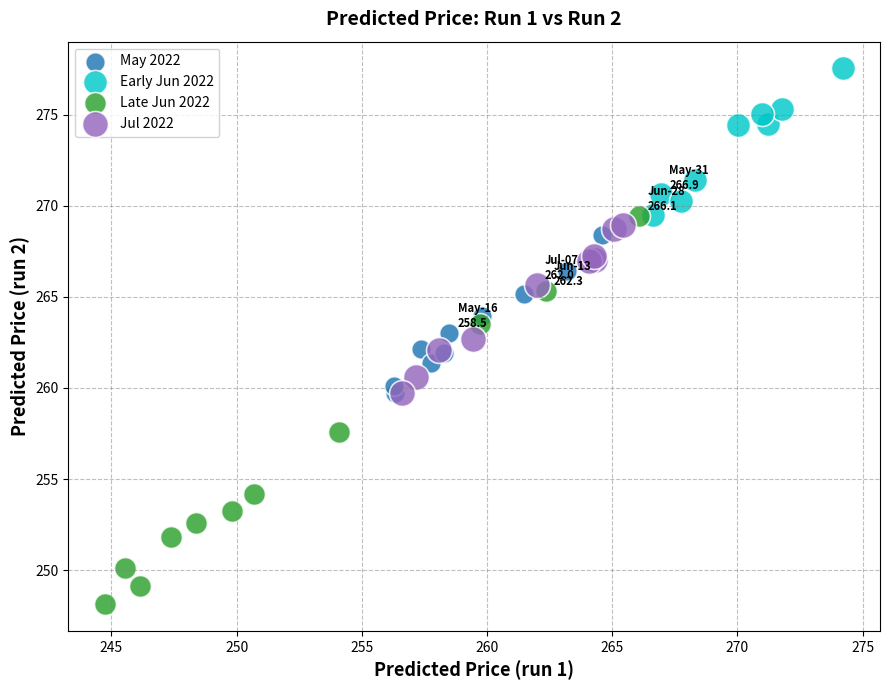

What are all the series names shown in the legend?

May 2022, Early Jun 2022, Late Jun 2022, Jul 2022